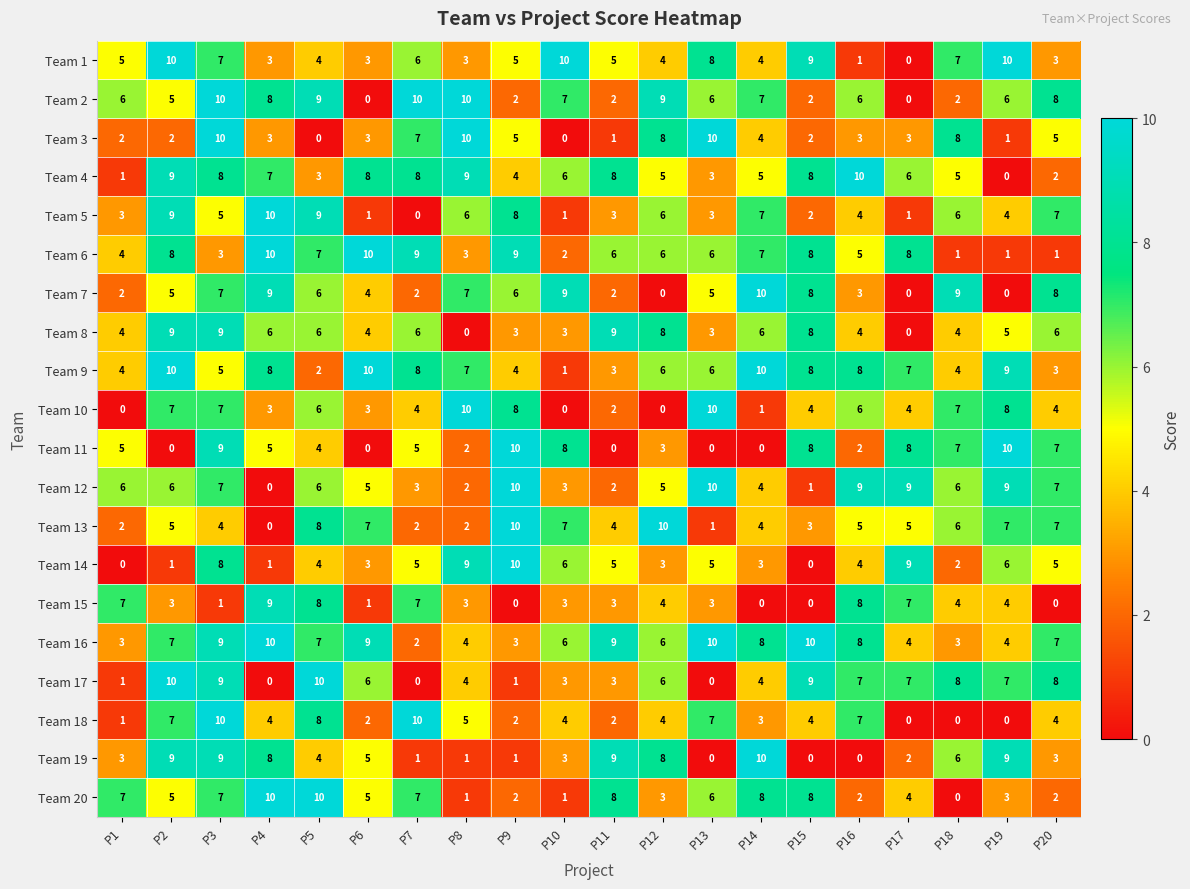

What is the maximum value for Team 6?

10